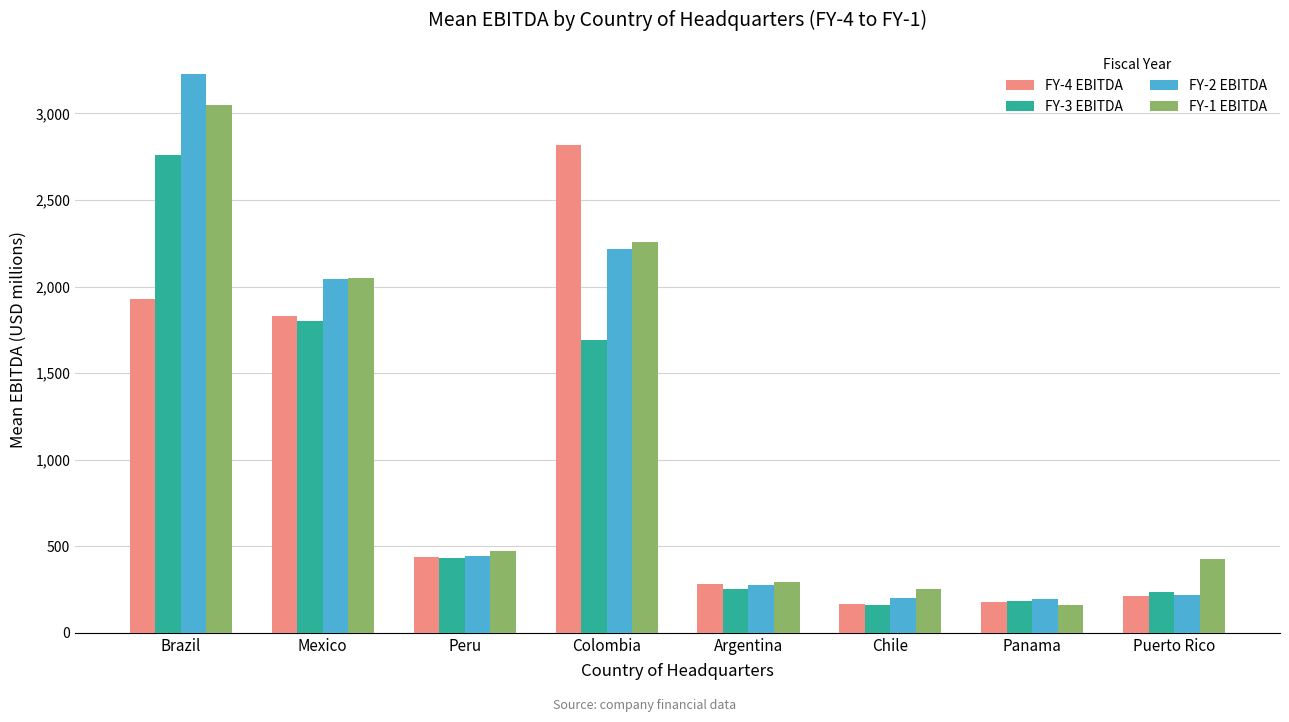

What are all the series names shown in the legend?

FY-4 EBITDA, FY-3 EBITDA, FY-2 EBITDA, FY-1 EBITDA